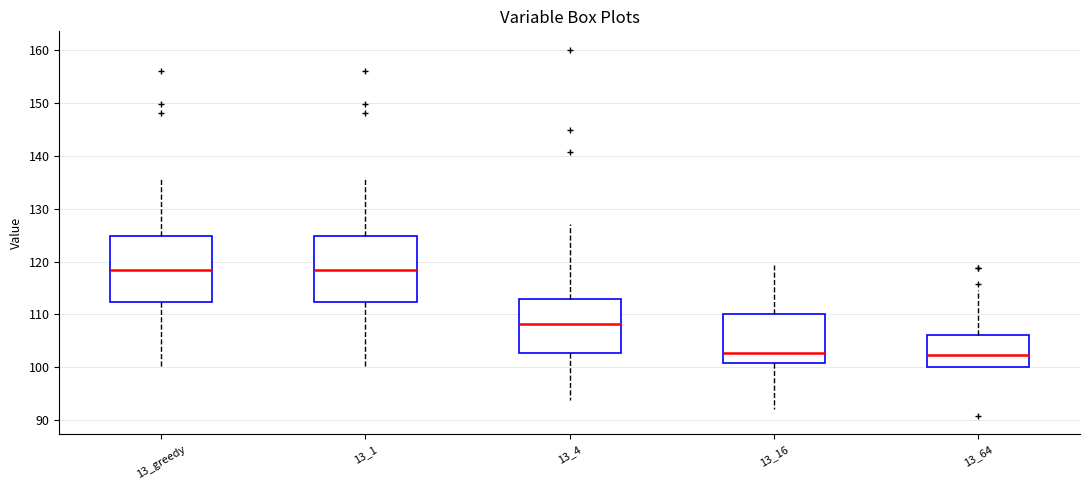

Where is the upper edge of the box for 13_1 on the y-axis? The values are not printed on the chart, so give them approximately, as read against the axis.

125